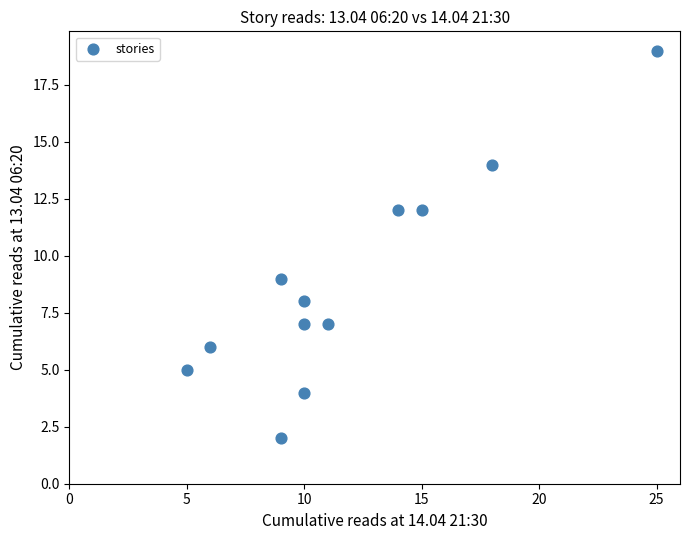

What Y value in the scatter plot is closest to 10?

9